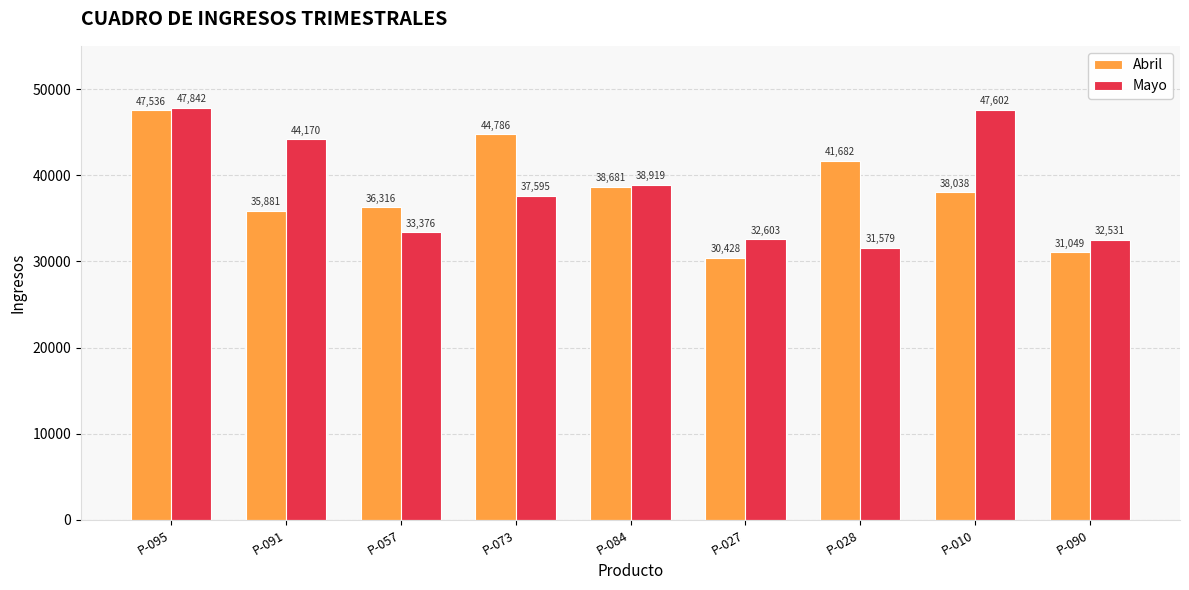

Rank the series at P-010 from highest to lowest value.

Mayo, Abril